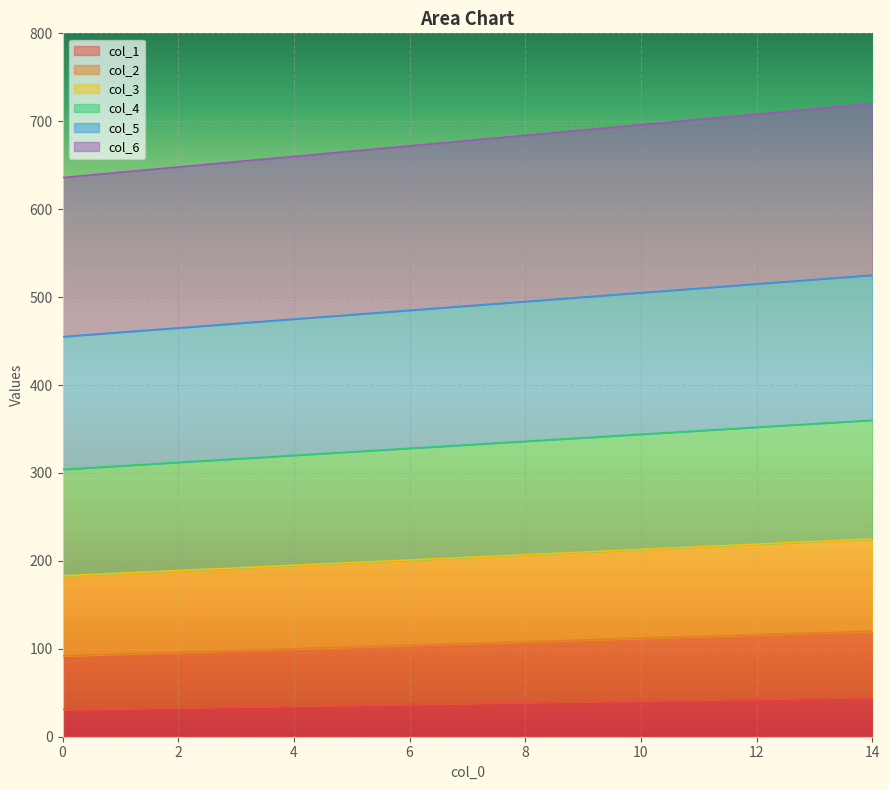

The value of col_1 at 1 is 32. True or false?

True